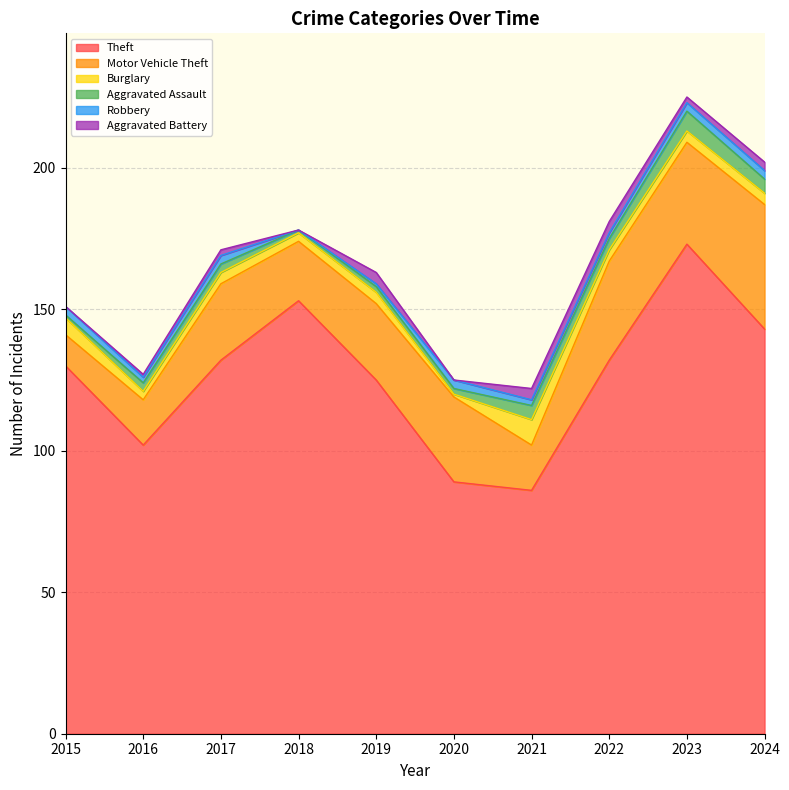

Which series has the largest range (max minus min)?

Theft